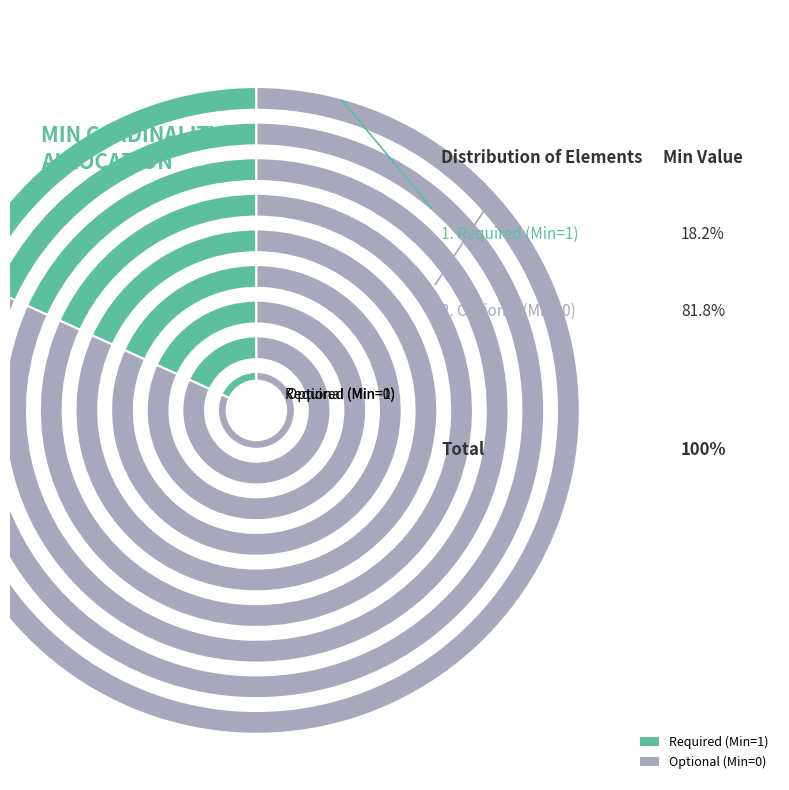

Is it true that ParameterDefinition.profile is 0% of the pie?

True